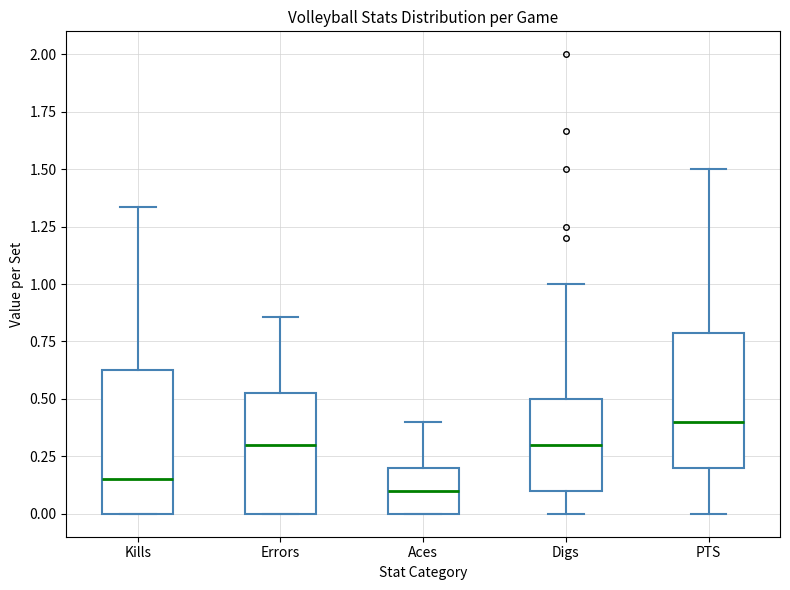

Where is the lower edge of the box for Digs on the y-axis? The values are not printed on the chart, so give them approximately, as read against the axis.

0.10